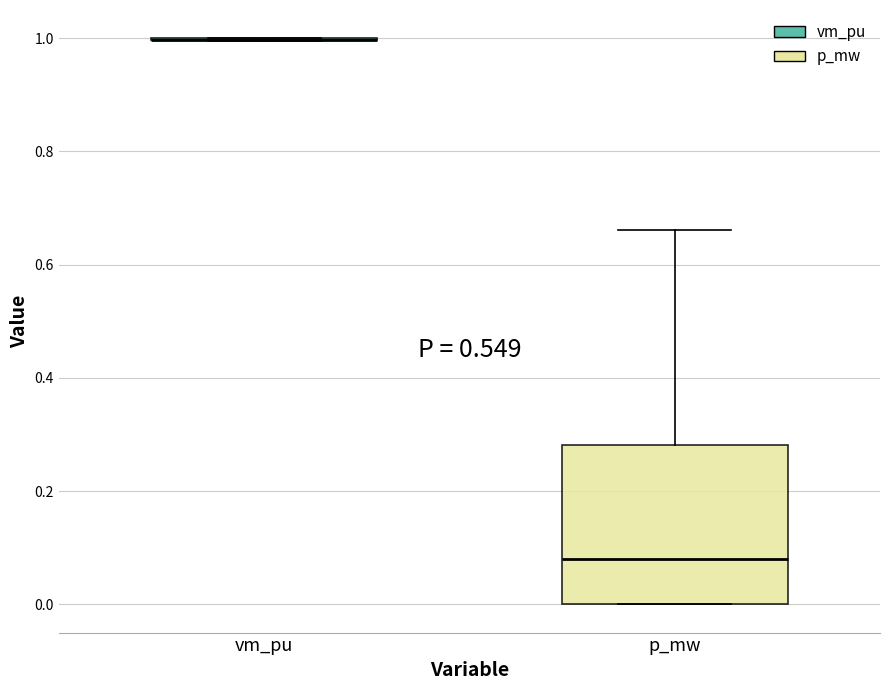

Reading left to right, read every box against the y-axis: the position of its median line, the range the box covers, and the ends of its whiskers. The values are not printed on the chart, so give them approximately, as read against the axis.

vm_pu: box collapsed to a line at 1.00, whiskers 1.00 to 1.00
p_mw: median 0.08, box 0.00 to 0.28, whiskers 0.00 to 0.66